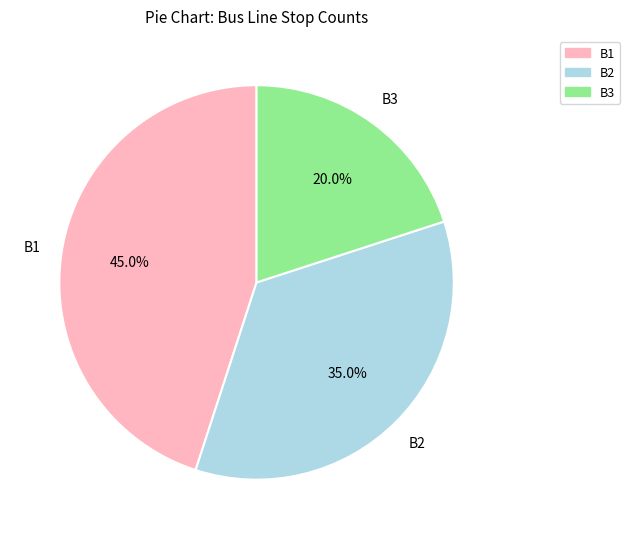

The B1 slice represents 45% of the pie. True or false?

True